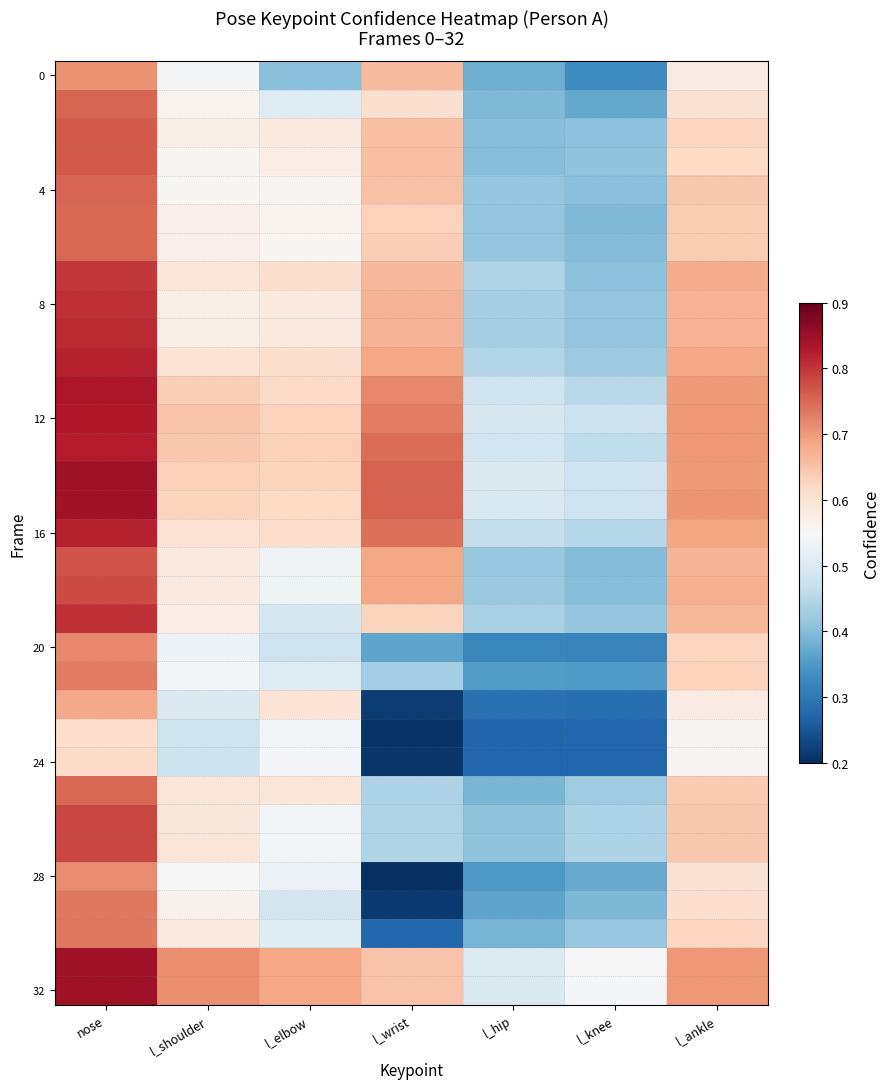

At how many categories does at least one series exceed 0?

7